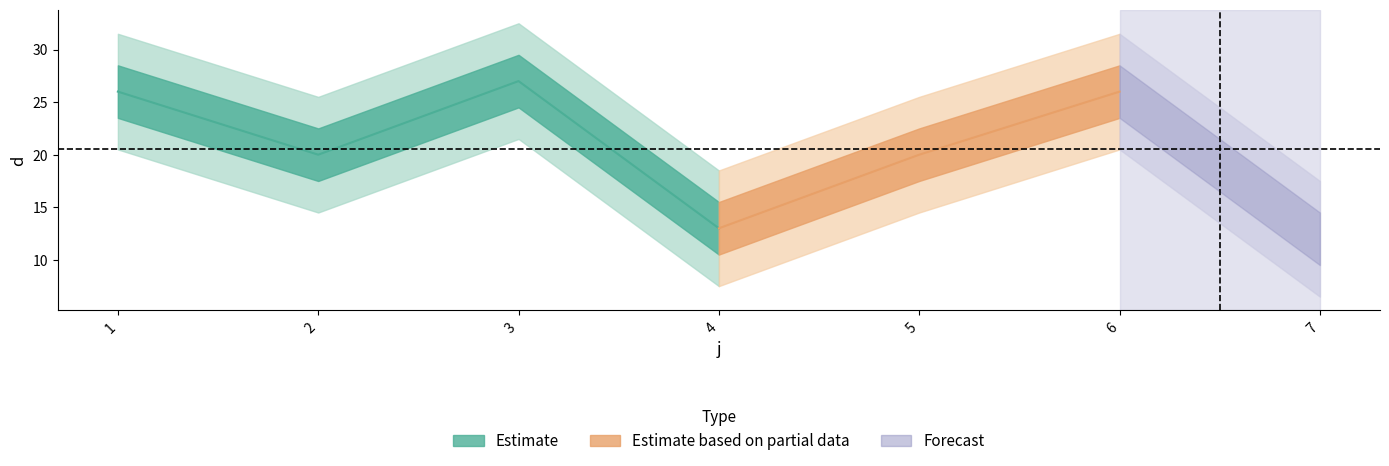

Where is the first local minimum?

2